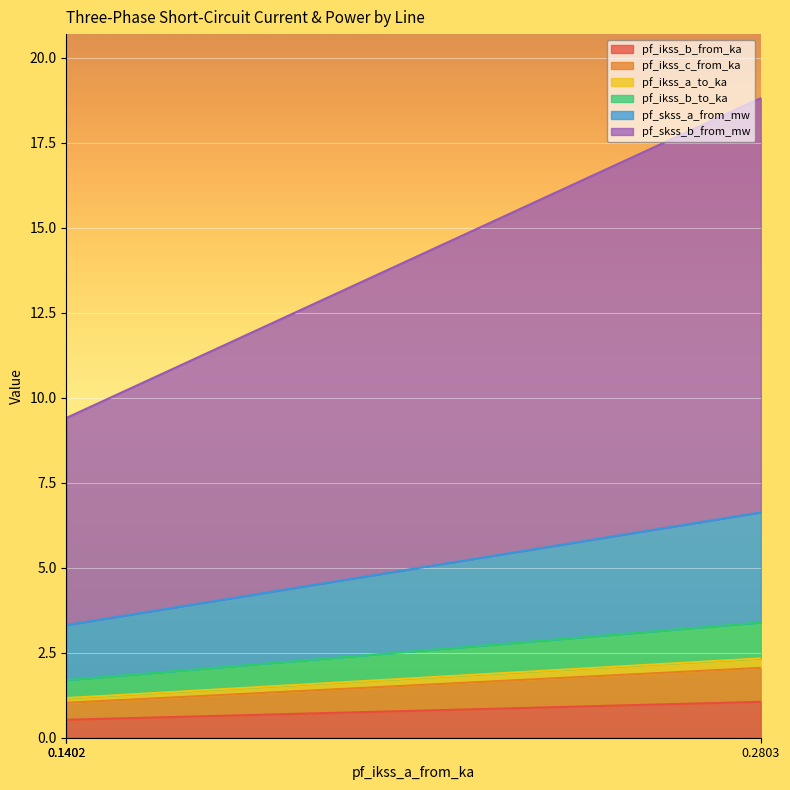

Rank the series by their maximum value, from lowest to highest.

pf_ikss_a_to_ka, pf_ikss_b_from_ka, pf_ikss_c_from_ka, pf_ikss_b_to_ka, pf_skss_a_from_mw, pf_skss_b_from_mw